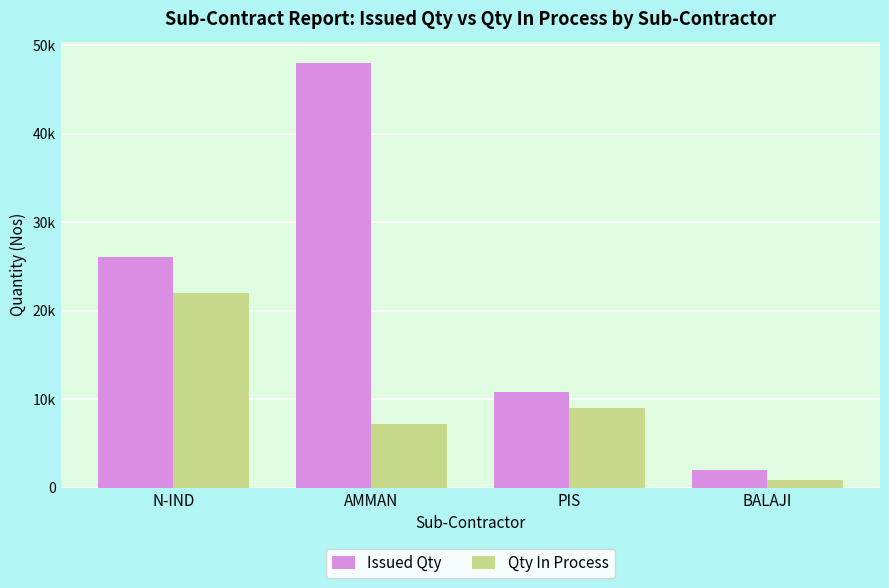

What are all the series names shown in the legend?

Issued Qty, Qty In Process